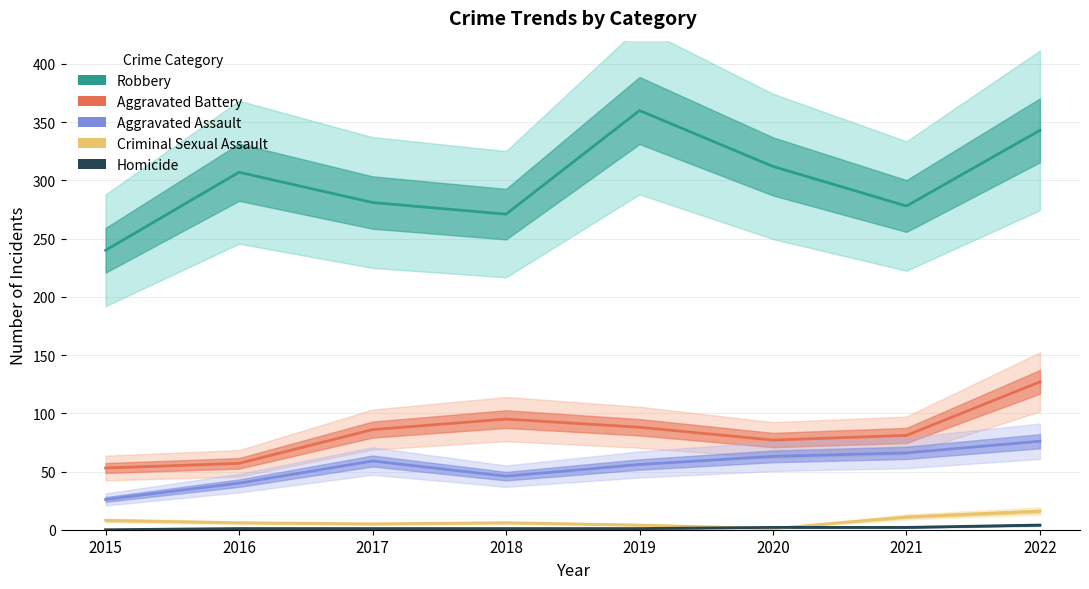

Which category has the highest value across all series?

2019